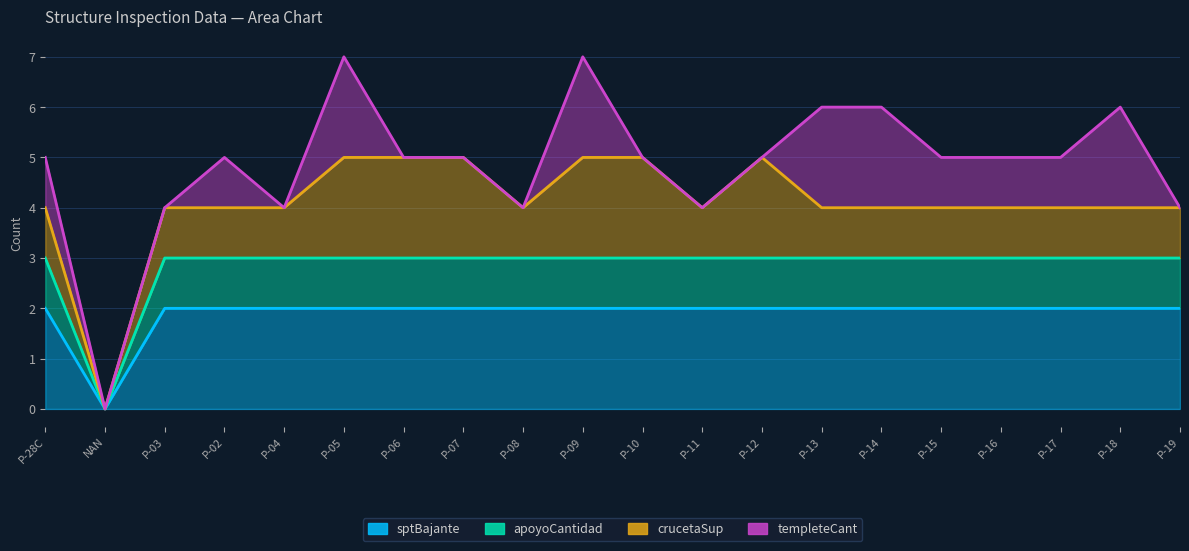

How many apoyoCantidad values are between 3 and 4?

19